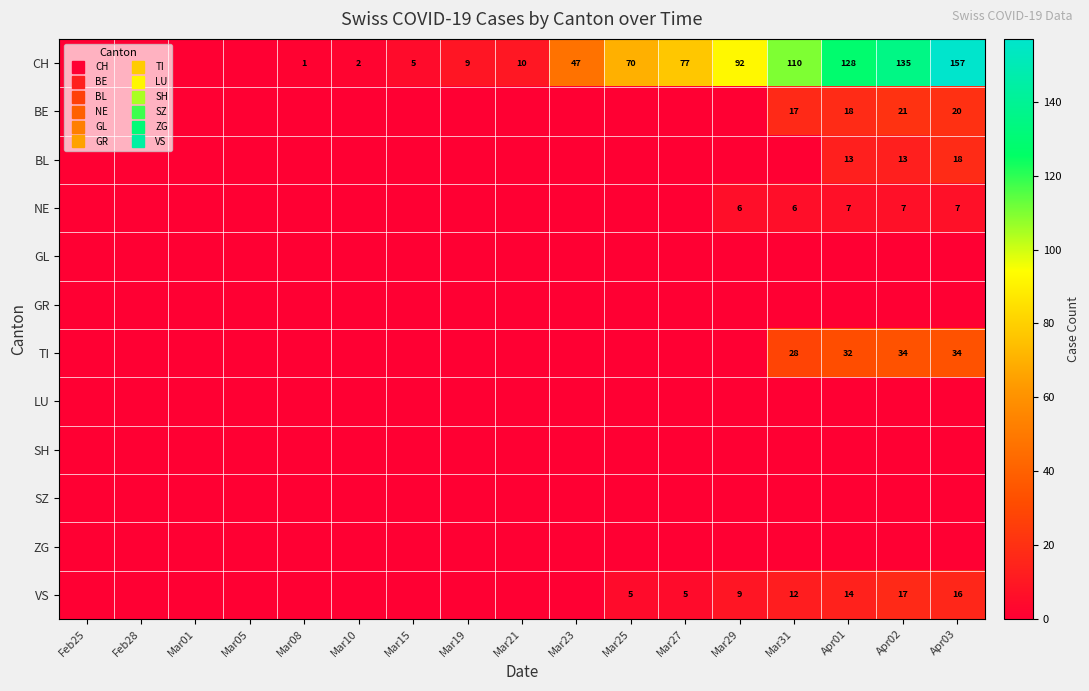

What is the difference between the second highest and minimum values in the TI series?

34